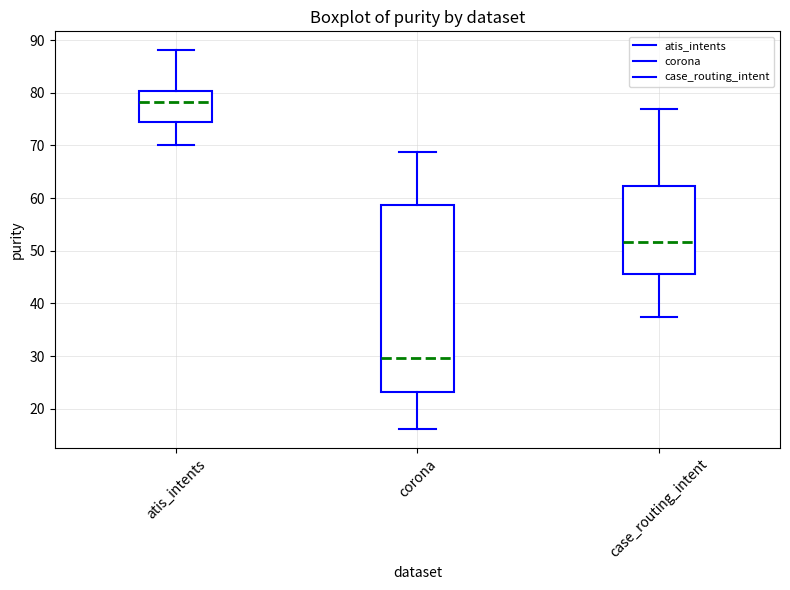

Reading left to right, read every box against the y-axis: the position of its median line, the range the box covers, and the ends of its whiskers. The values are not printed on the chart, so give them approximately, as read against the axis.

atis_intents: median 78, box 75 to 80, whiskers 70 to 88
corona: median 30, box 23 to 59, whiskers 16 to 69
case_routing_intent: median 52, box 46 to 62, whiskers 38 to 77